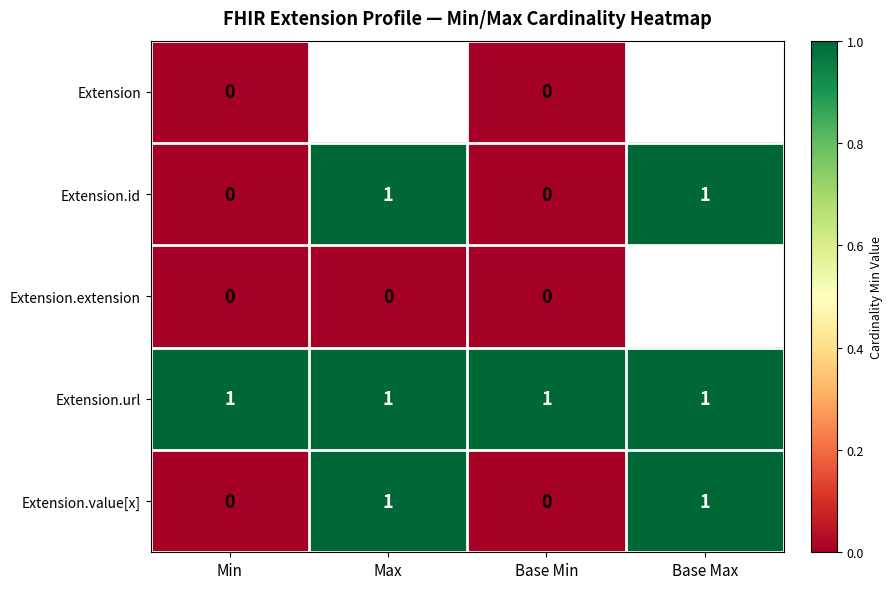

Is the value of Extension.url at Min greater than the value of Extension.id at Base Min?

Yes